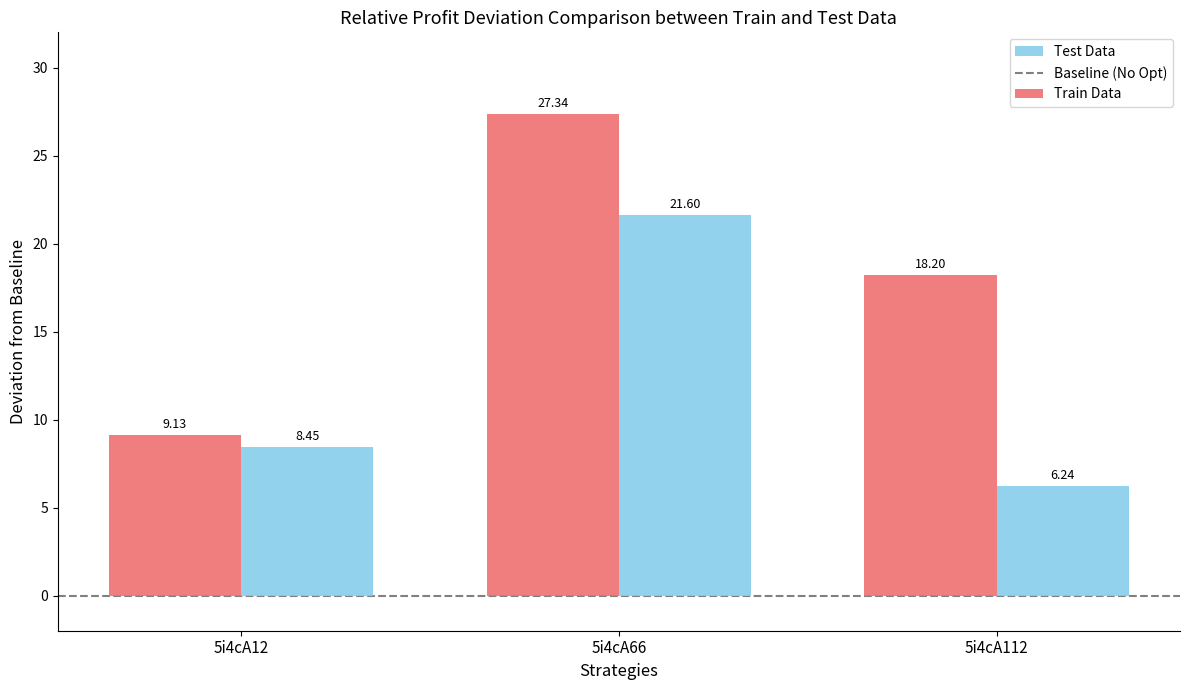

Rank the series by their maximum value, from highest to lowest.

Train Data, Test Data